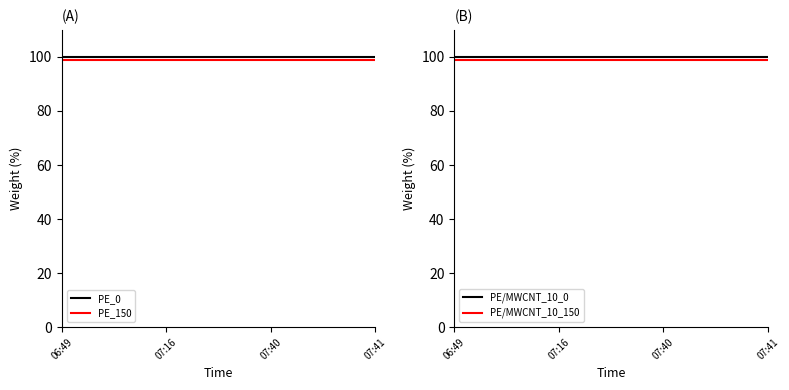

Reading left to right, extract all data points from this chart.

PE_0: 100	100	100	100
PE_150: 99	99	99	99
PE/MWCNT_10_0: 100	100	100	100
PE/MWCNT_10_150: 99	99	99	99